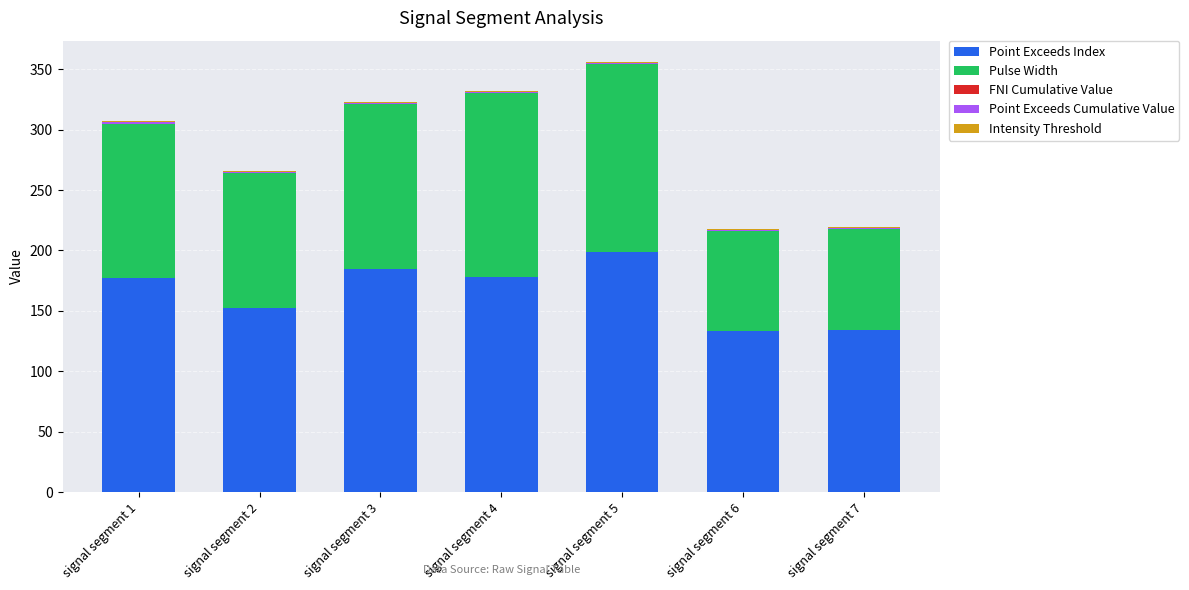

Which category has the highest value in the Point Exceeds Index series?

signal segment 5